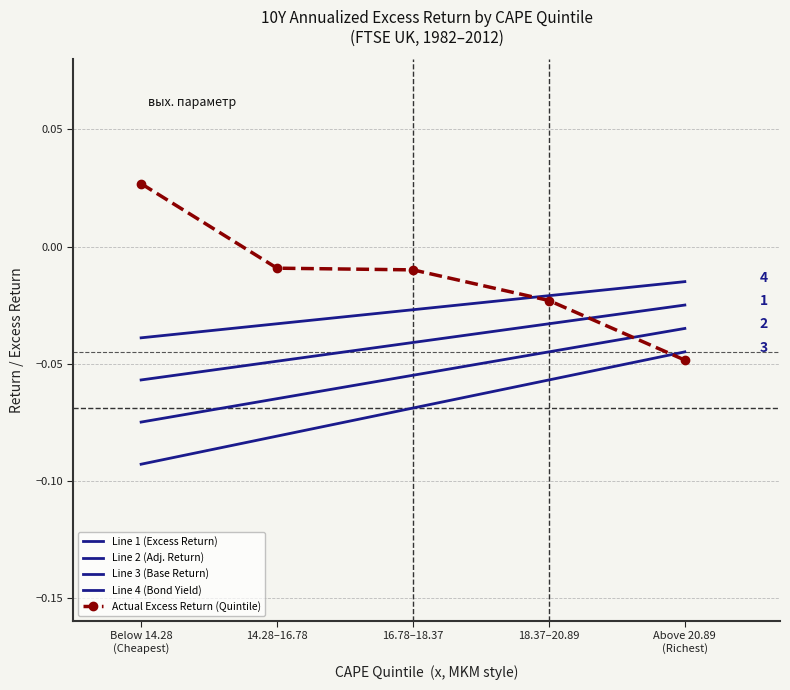

True or false: Line 4 (Bond Yield) has a value of -0.0 at Above 20.89
(Richest).

True